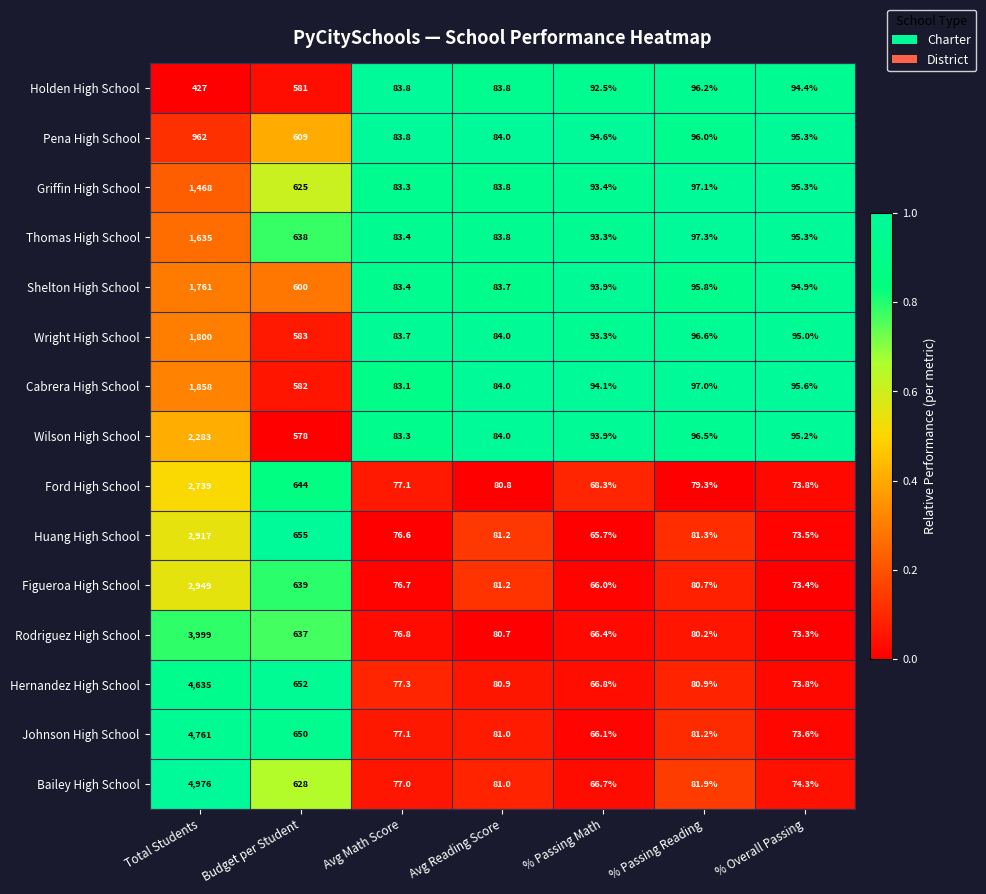

Rank the series by their maximum value, from lowest to highest.

Holden High School, Pena High School, Griffin High School, Thomas High School, Shelton High School, Wright High School, Cabrera High School, Wilson High School, Ford High School, Huang High School, Figueroa High School, Rodriguez High School, Hernandez High School, Johnson High School, Bailey High School